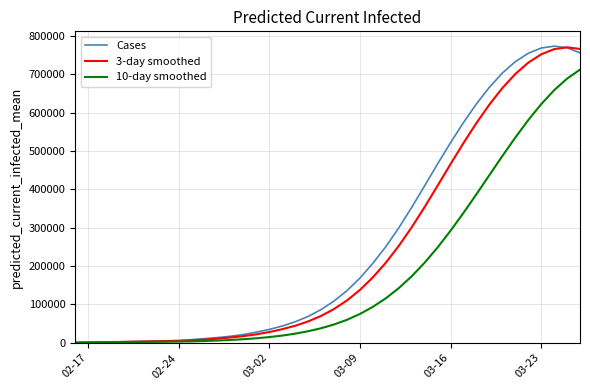

How many values in the Cases series are below 109022?

20